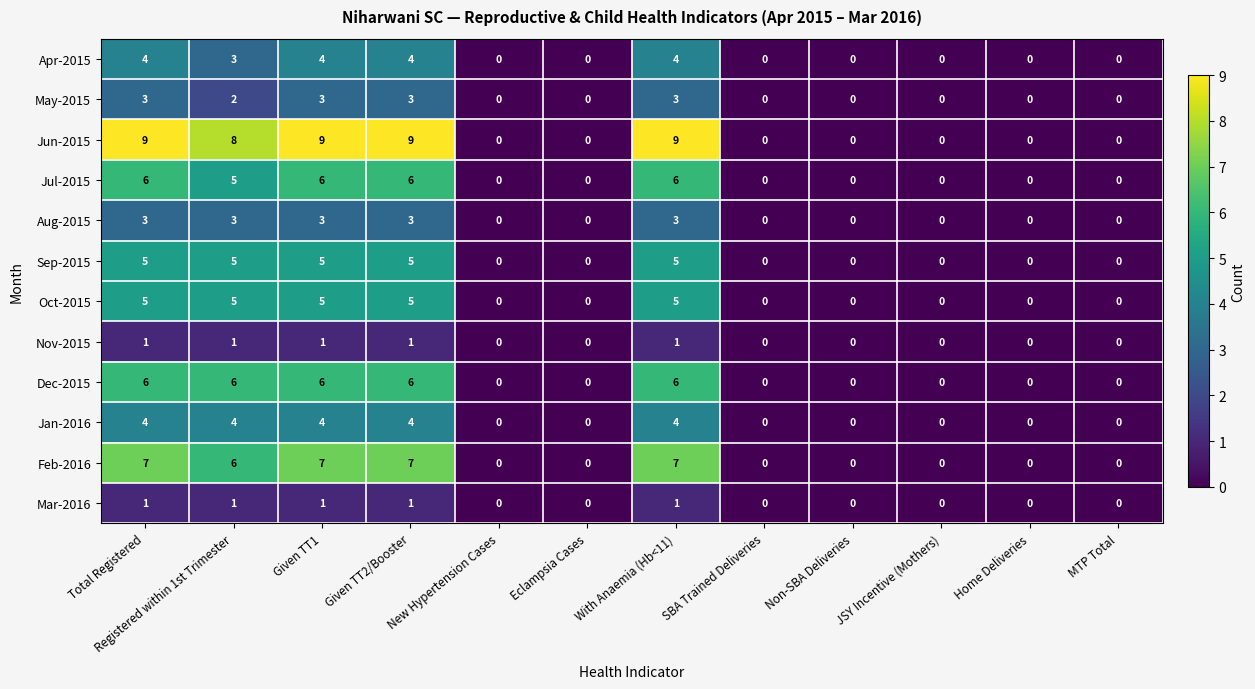

Count the Apr-2015 values in the range 0 to 4.

12